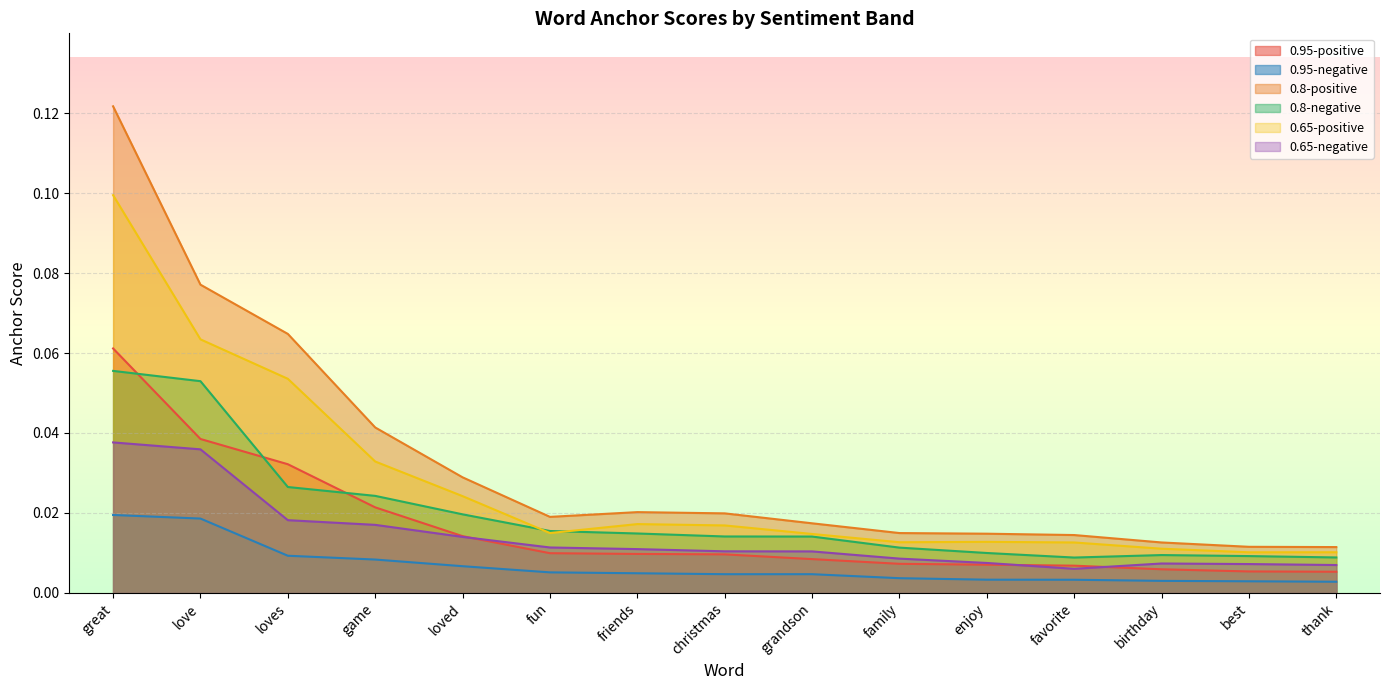

The 0.95-negative series shows 0.0 at grandson. True or false?

False